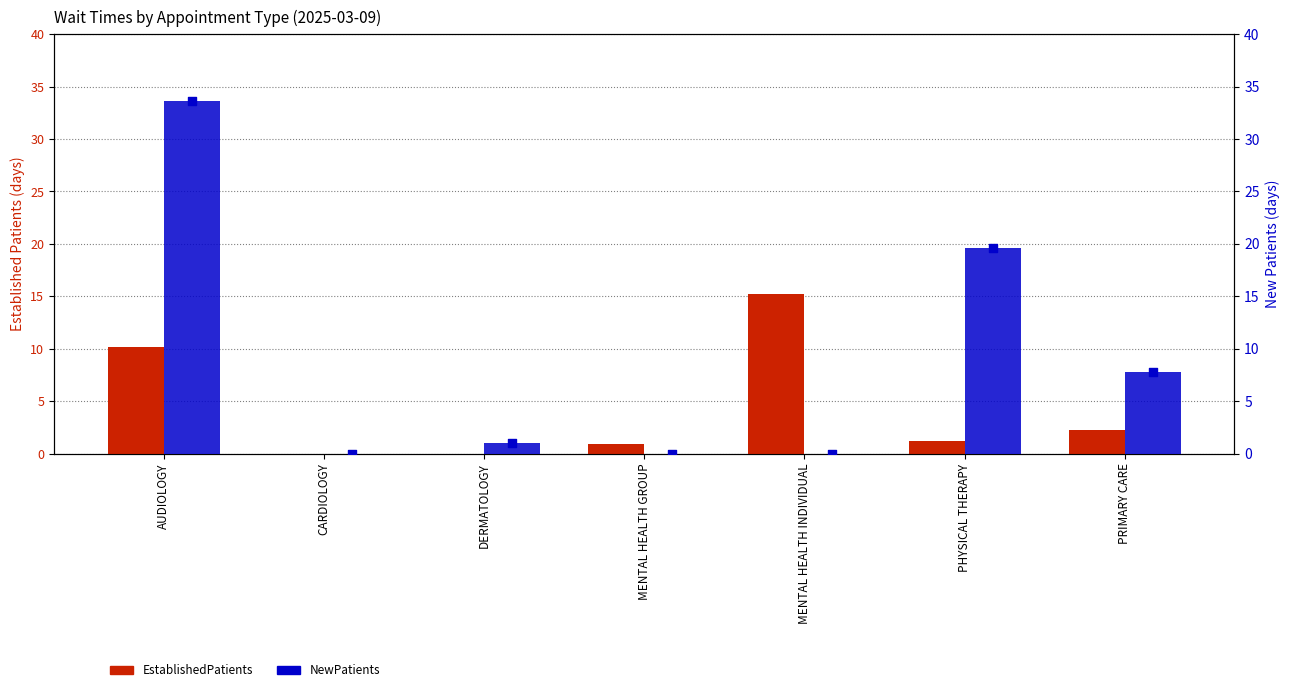

Which series has the largest total across all categories?

NewPatients